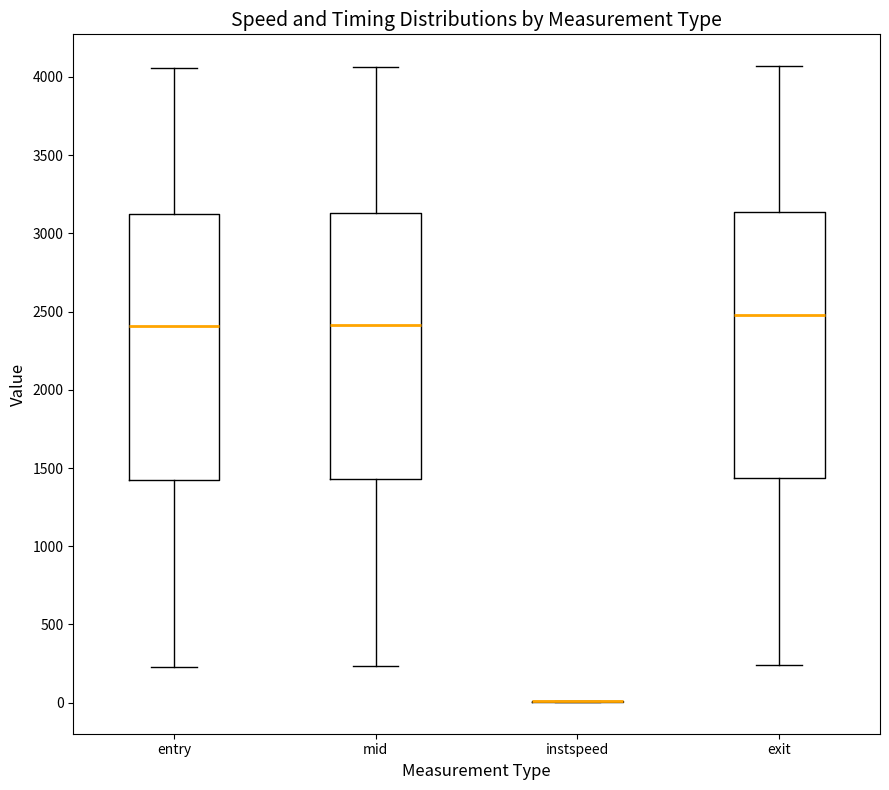

Reading left to right, transcribe this box plot: for each box, give where its median line is, the range the box spans, and where its two whiskers end, as read against the y-axis. The values are not printed on the chart, so give them approximately, as read against the axis.

entry: median 2400, box 1400 to 3100, whiskers 250 to 4050
mid: median 2400, box 1450 to 3150, whiskers 250 to 4050
instspeed: box collapsed to a line at 0, whiskers 0 to 0
exit: median 2500, box 1450 to 3150, whiskers 250 to 4050